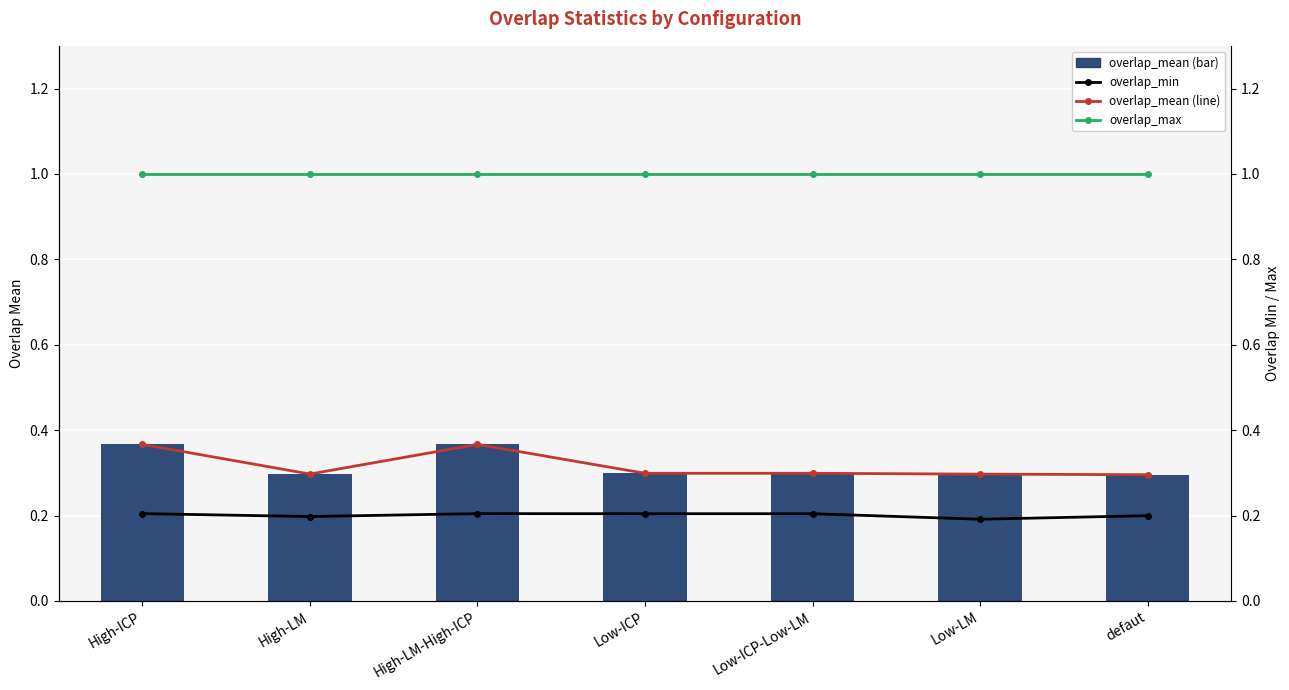

Reading right to left, extract all data points from this chart.

overlap_mean: defaut=0.3	Low-LM=0.3	Low-ICP-Low-LM=0.3	Low-ICP=0.3	High-LM-High-ICP=0.4	High-LM=0.3	High-ICP=0.4
overlap_min: defaut=0.2	Low-LM=0.2	Low-ICP-Low-LM=0.2	Low-ICP=0.2	High-LM-High-ICP=0.2	High-LM=0.2	High-ICP=0.2
overlap_mean (line): defaut=0.3	Low-LM=0.3	Low-ICP-Low-LM=0.3	Low-ICP=0.3	High-LM-High-ICP=0.4	High-LM=0.3	High-ICP=0.4
overlap_max: defaut=1.0	Low-LM=1.0	Low-ICP-Low-LM=1.0	Low-ICP=1.0	High-LM-High-ICP=1.0	High-LM=1.0	High-ICP=1.0